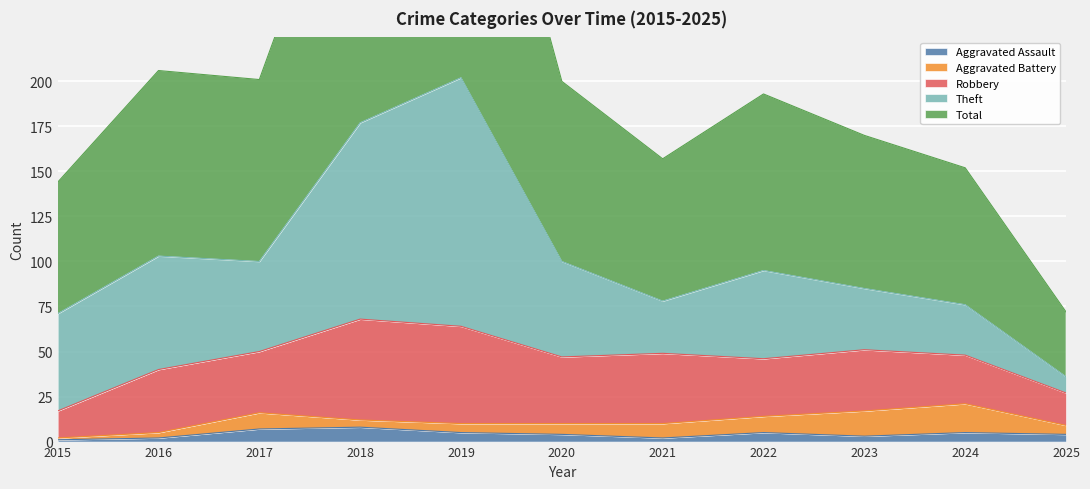

What is the lowest value of the Total series?

36